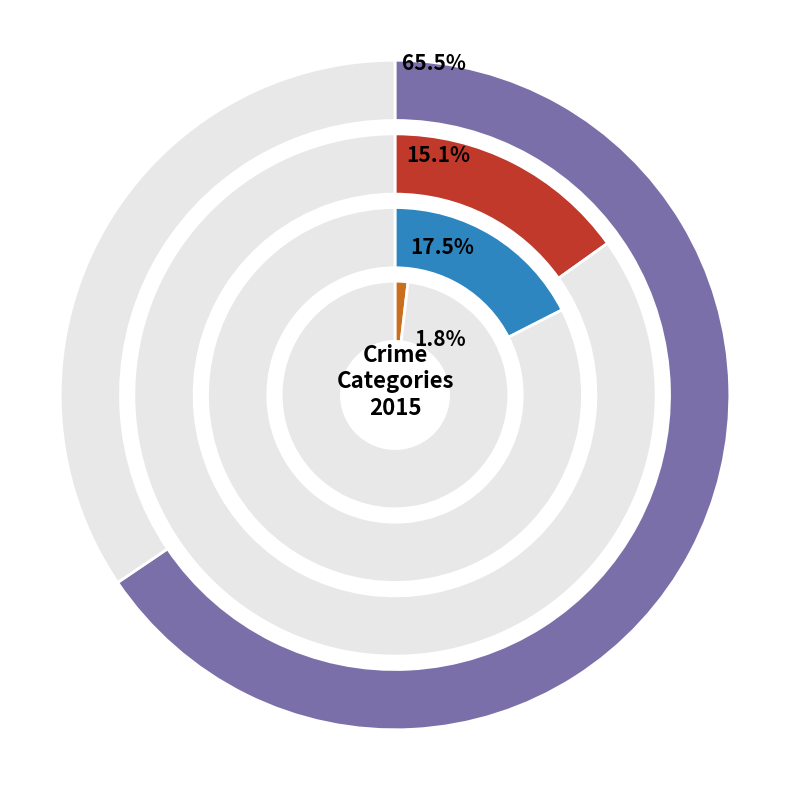

Which slice is the largest?

Theft